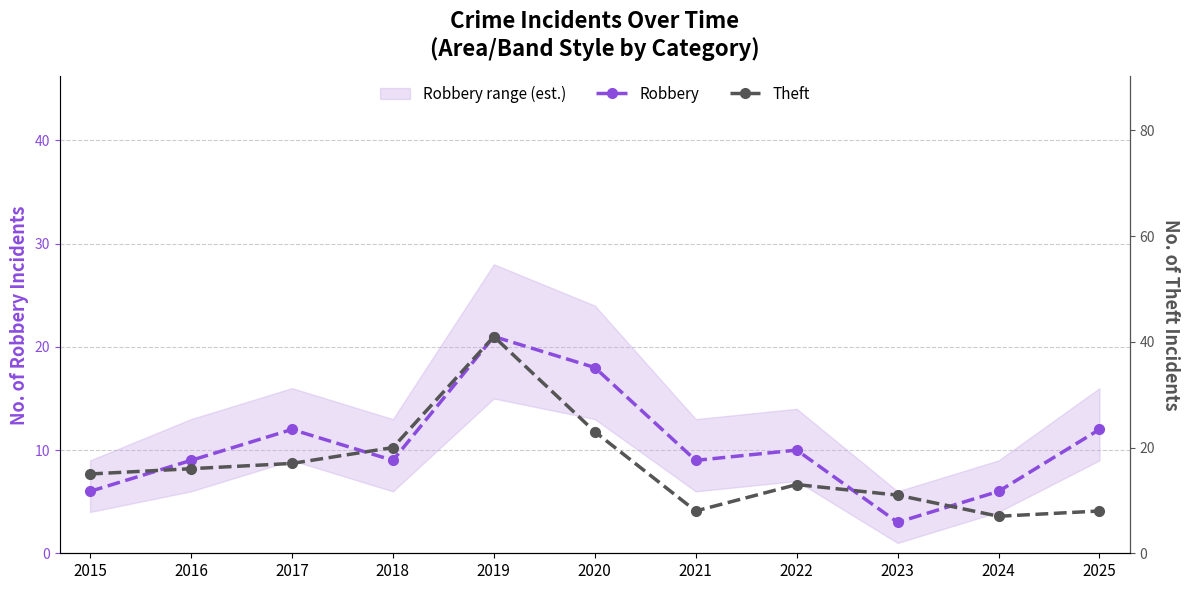

What is the lowest value of the Theft series?

7